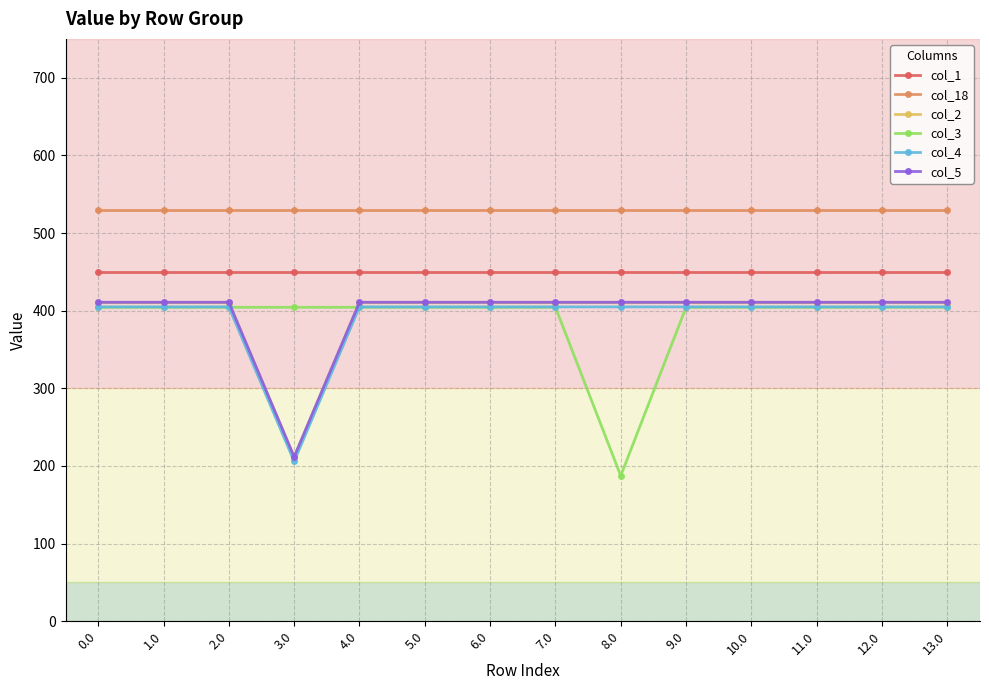

Reading right to left, list all the values displayed in this chart.

col_1: 449.5	449.5	449.5	449.5	449.5	449.5	449.5	449.5	449.5	449.5	449.5	449.5	449.5	449.5
col_18: 529.6	529.6	529.6	529.6	529.6	529.6	529.6	529.6	529.6	529.6	529.6	529.6	529.6	529.6
col_2: 410.3	410.3	410.3	410.3	410.3	410.3	410.3	410.3	410.3	410.3	211.3	410.3	410.3	410.3
col_3: 404.4	404.4	404.4	404.4	404.4	187.4	404.4	404.4	404.4	404.4	404.4	404.4	404.4	404.4
col_4: 404.9	404.9	404.9	404.9	404.9	404.9	404.9	404.9	404.9	404.9	205.9	404.9	404.9	404.9
col_5: 410.8	410.8	410.8	410.8	410.8	410.8	410.8	410.8	410.8	410.8	211.8	410.8	410.8	410.8